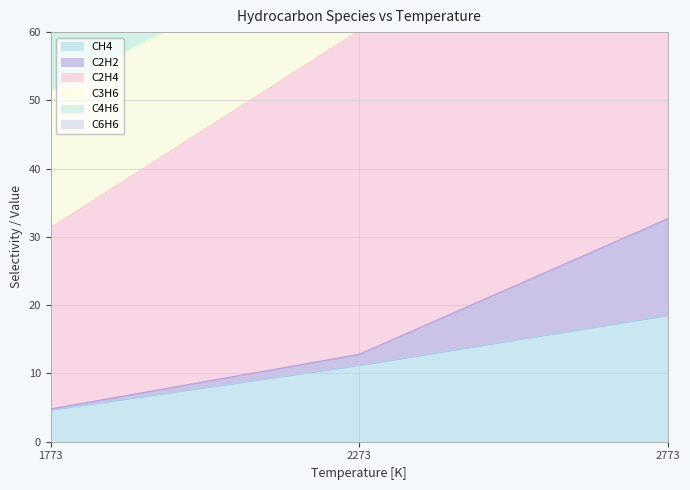

What is the value of the C2H4 point at the 2nd from the left?

87.7